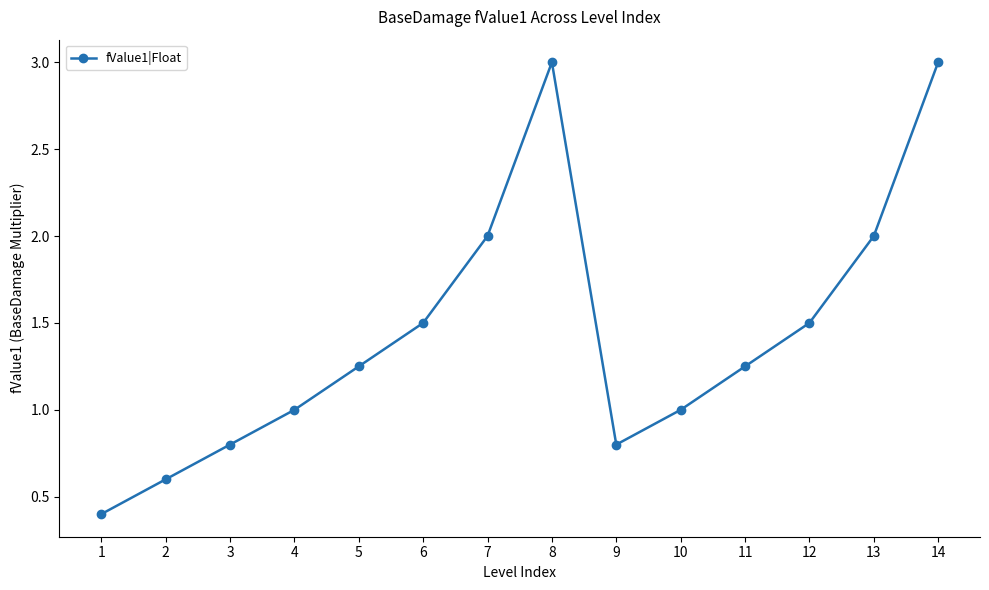

Count the values in the range 0 to 2.

12